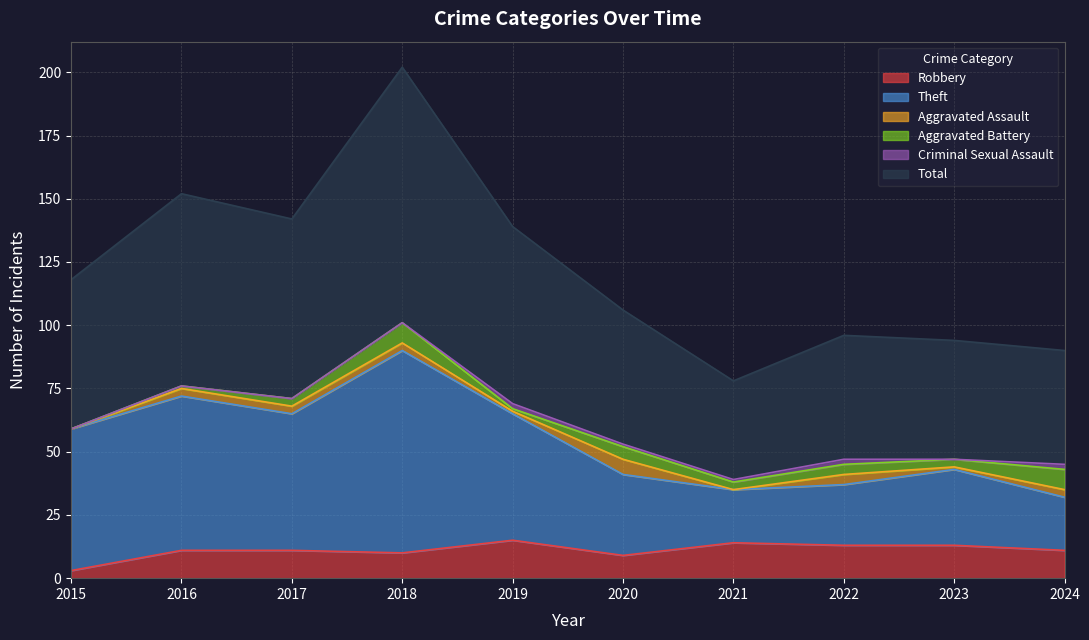

What value does the Total series have at 2015, to the nearest 5?

120